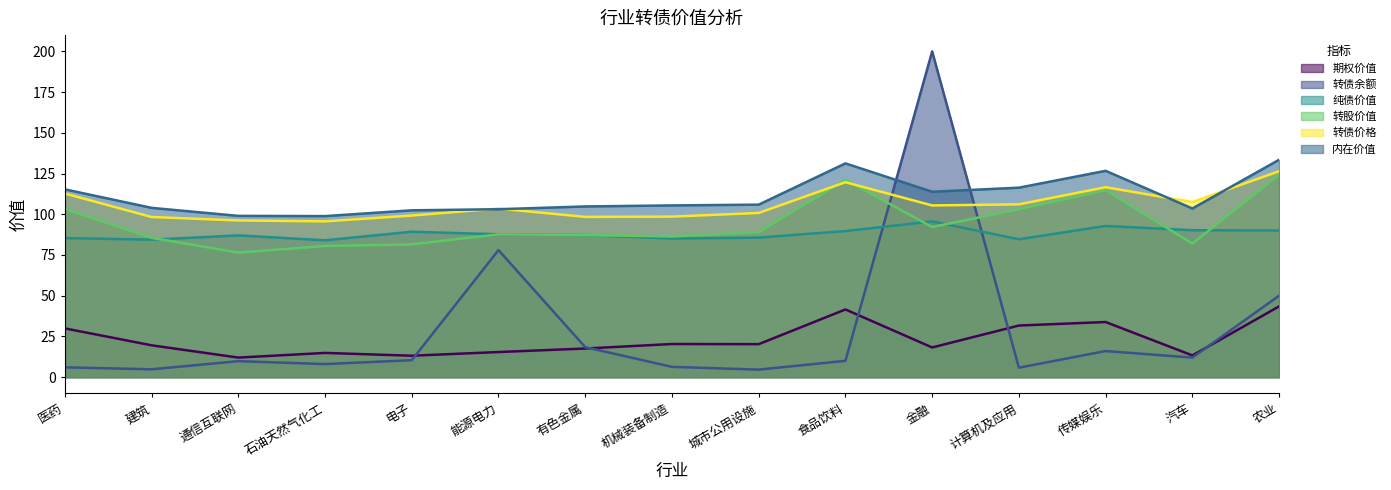

True or false: 内在价值 has a value of 103.9 at 建筑.

True